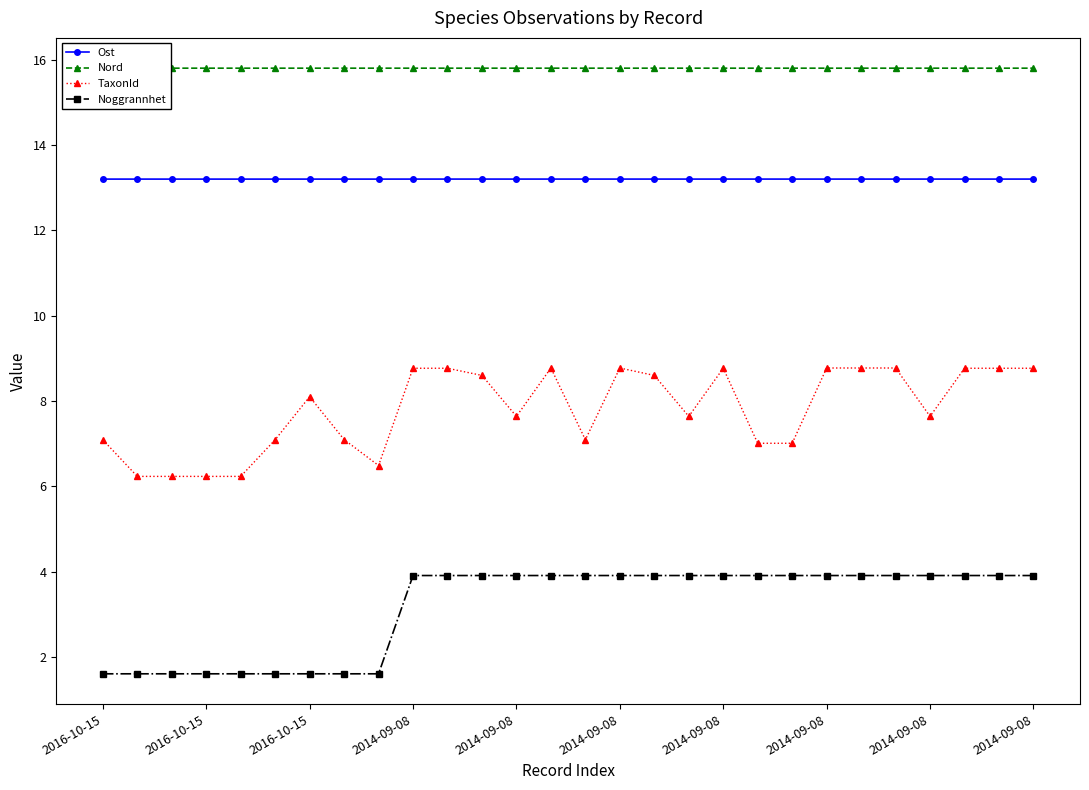

How many lines are shown in the chart?

4